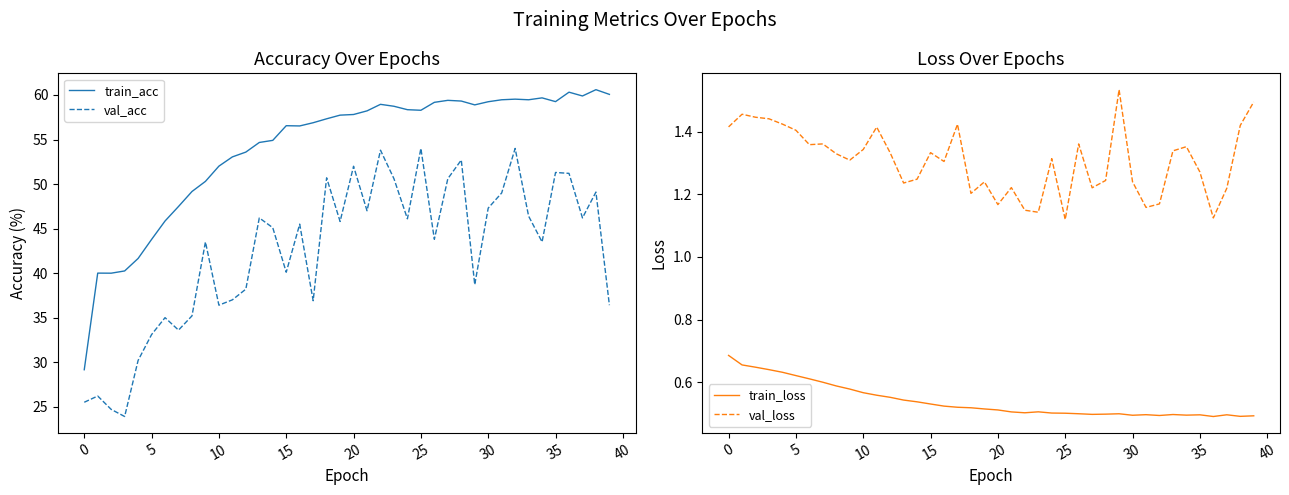

How many distinct data groups are displayed?

4